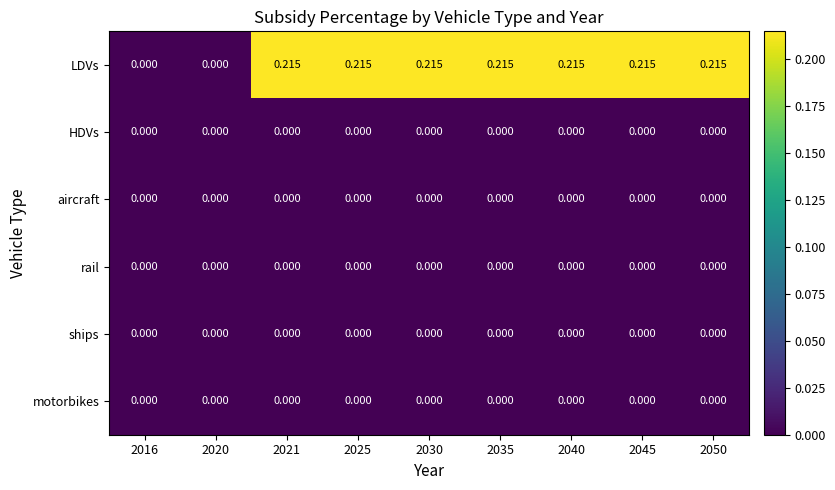

Which series has the largest total across all categories?

LDVs